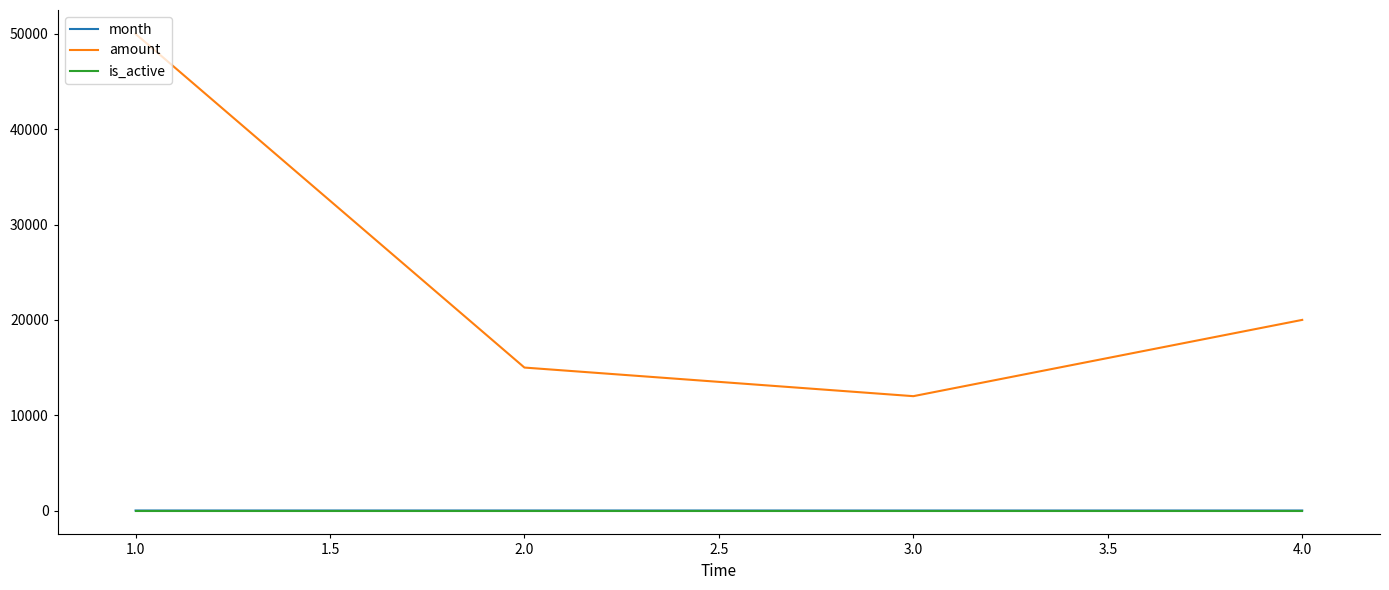

At which category is the sum across all series the highest?

1.0